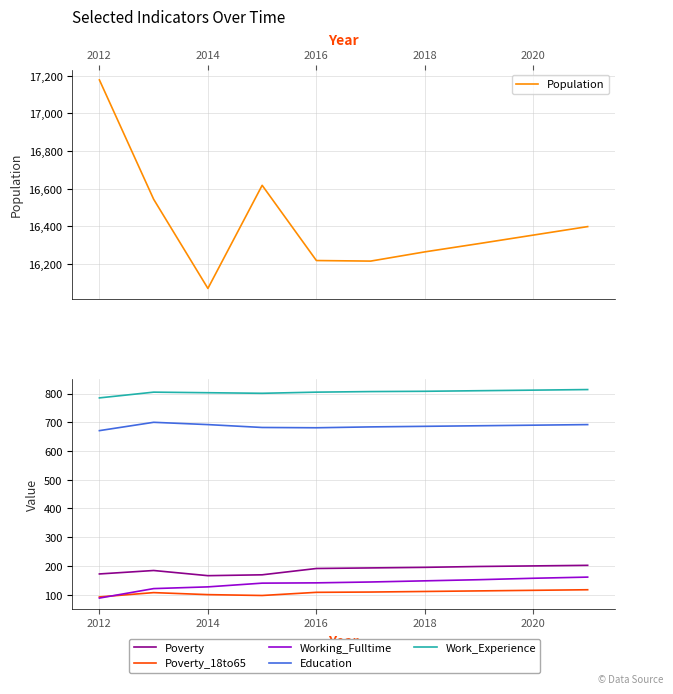

What is the difference between the second highest and second lowest values in the Education series?

11